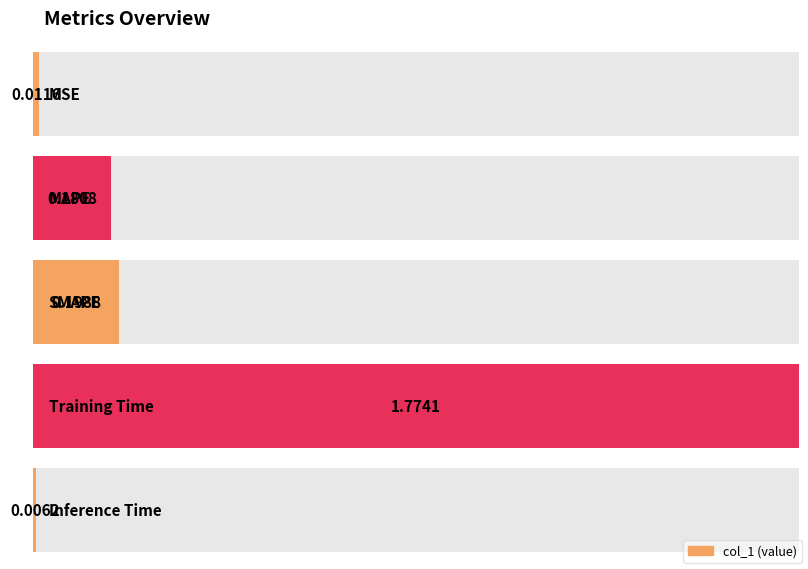

Rank the categories by value from highest to lowest.

Training Time, SMAPE, MAPE, MSE, Inference Time